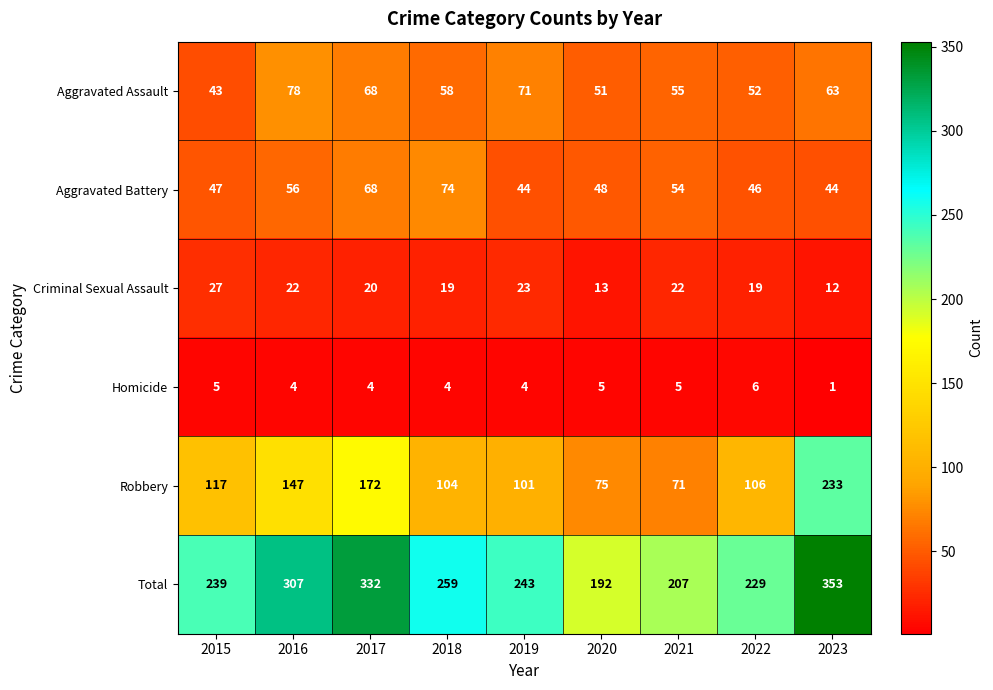

Where is Aggravated Assault nearest to the value 60?

2018